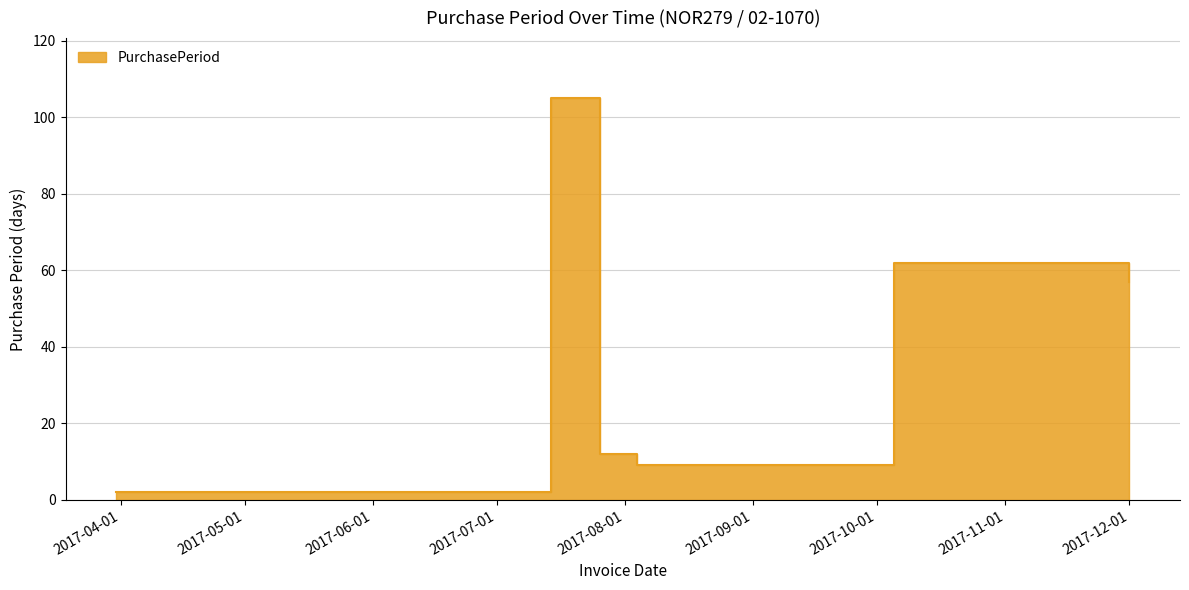

What is the minimum value shown in the chart?

2